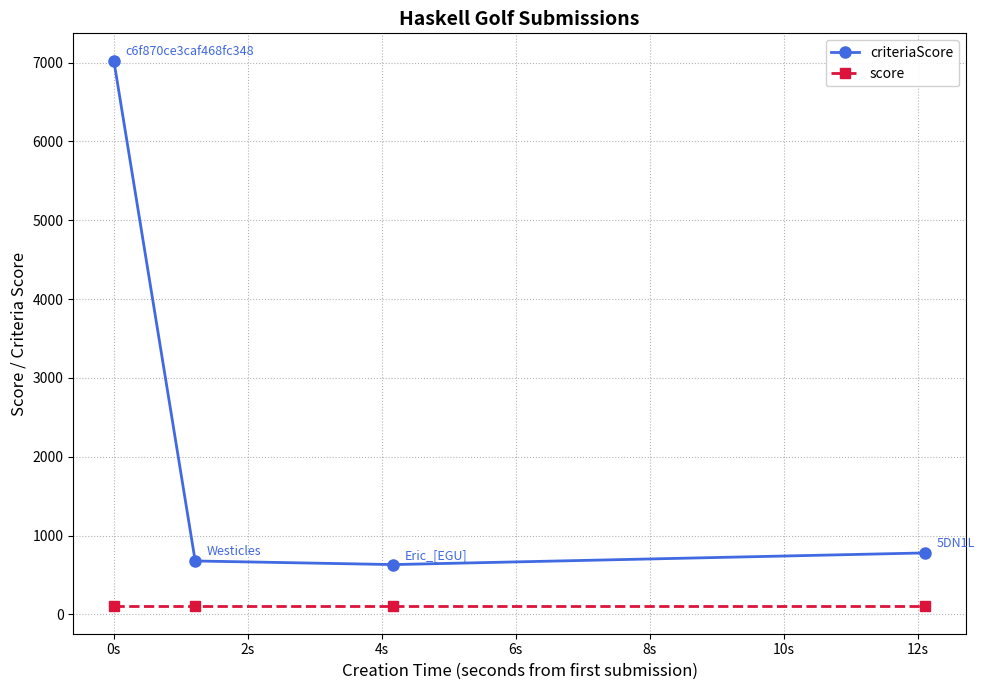

Which series has the largest range (max minus min)?

criteriaScore